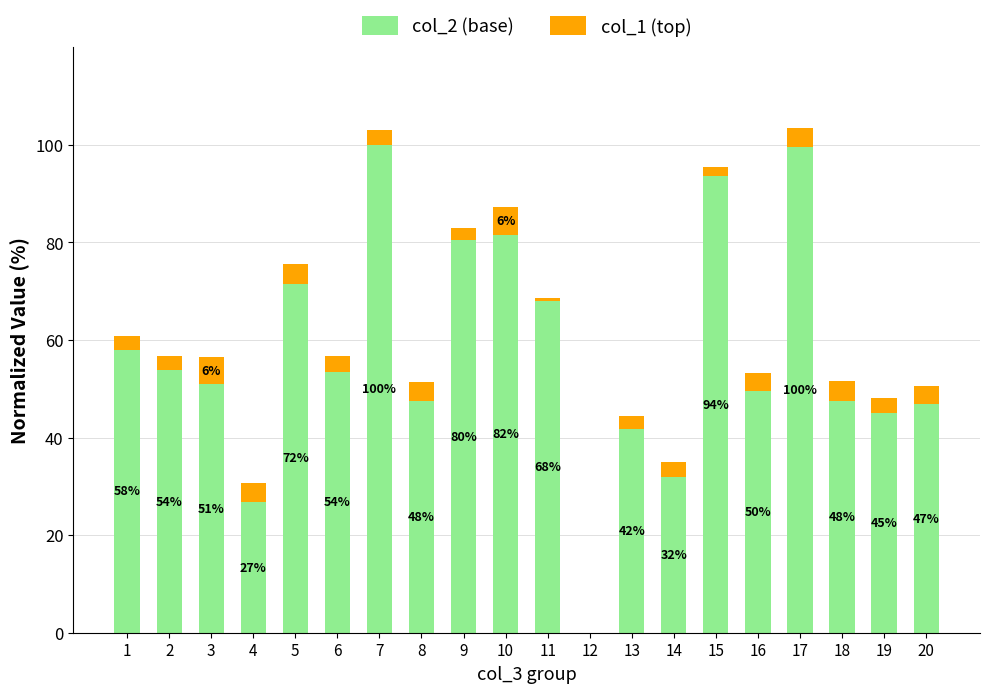

What is the total value across all series at 8?

51.3